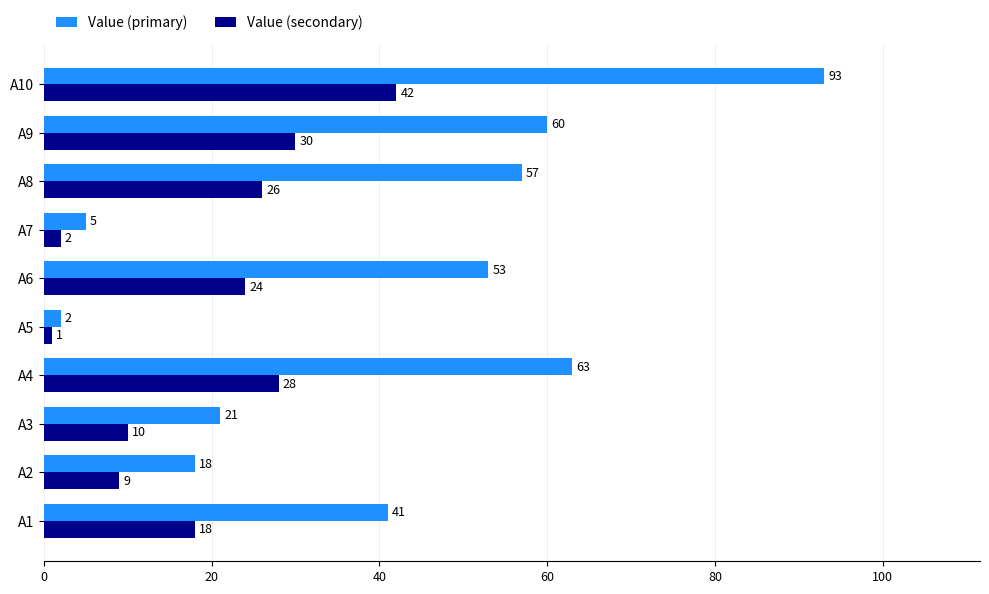

At which category does the chart reach its peak across all series?

A10